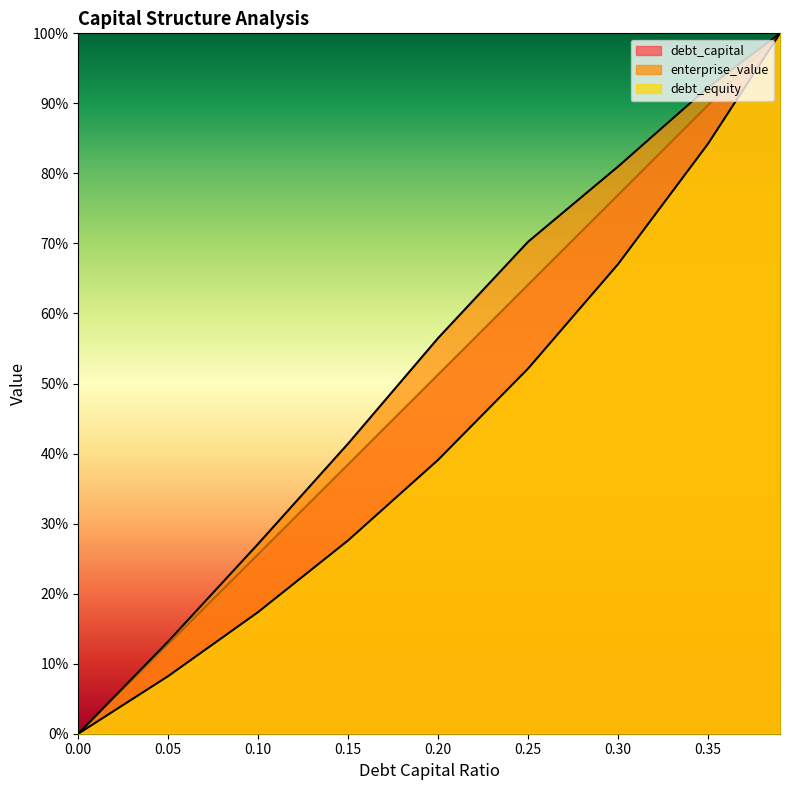

Is the value of debt_equity at 0.1 greater than the value of debt_capital at 0.1?

No